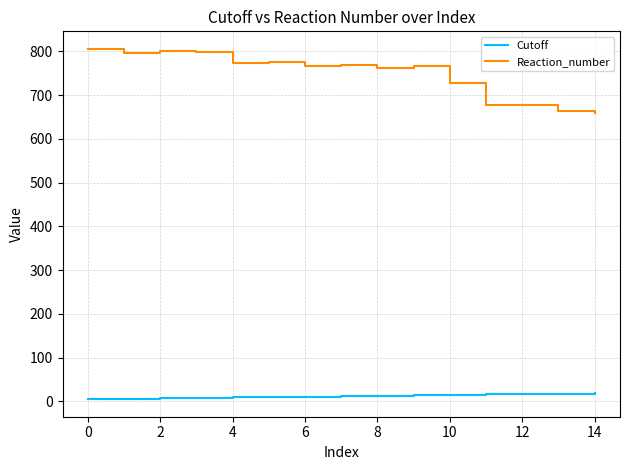

True or false: Reaction_number and Cutoff cross at least once.

False